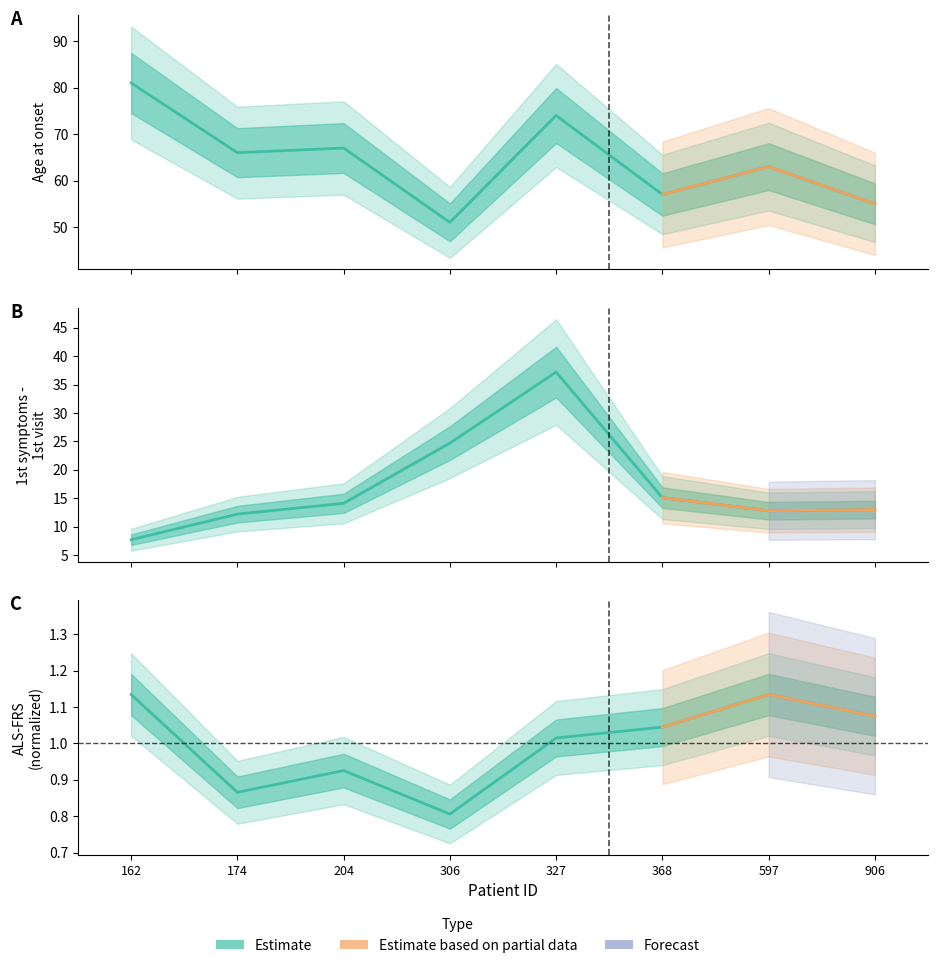

True or false: Age at onset and ALS-FRS (normalized) cross at least once.

False